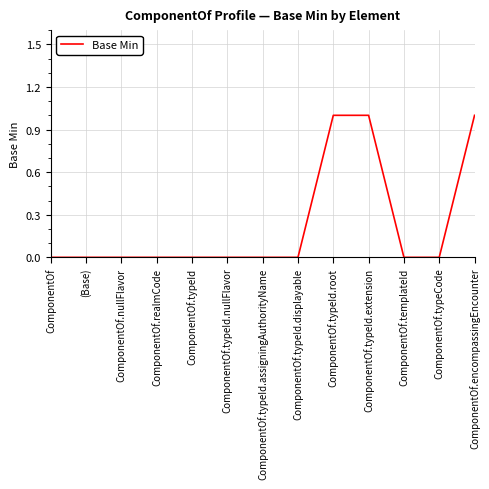

What is the ratio of the value at ComponentOf.typeId.extension to the value at ComponentOf.encompassingEncounter?

1.0